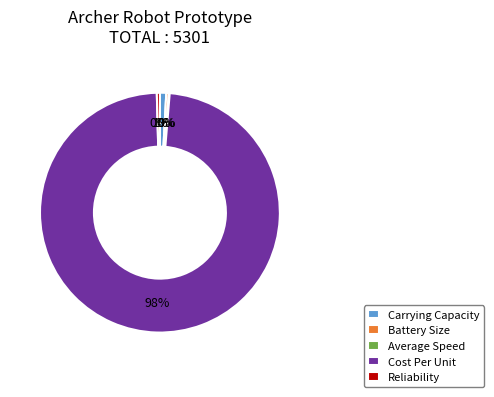

Which slice is the largest?

Cost Per Unit